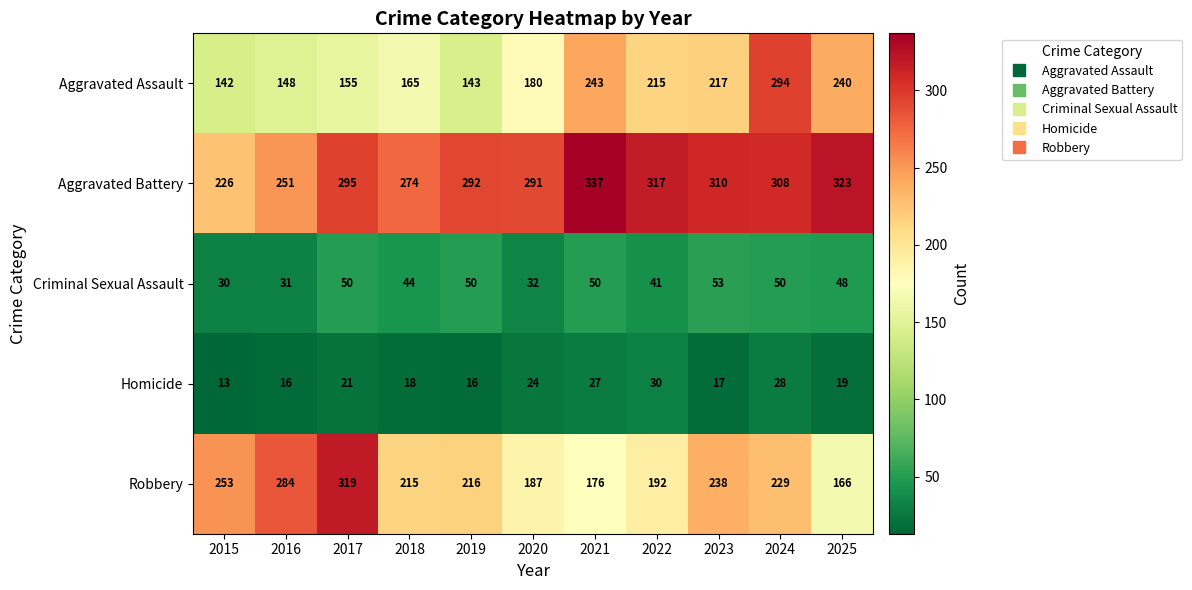

True or false: Criminal Sexual Assault has a value of 50 at 2017.

True